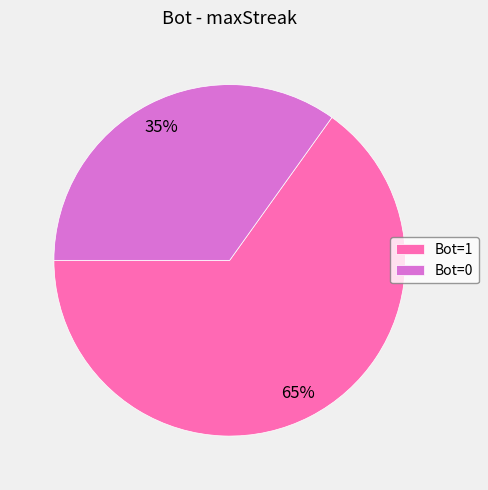

Do Bot=1 and Bot=0 together represent more than half of the pie?

Yes